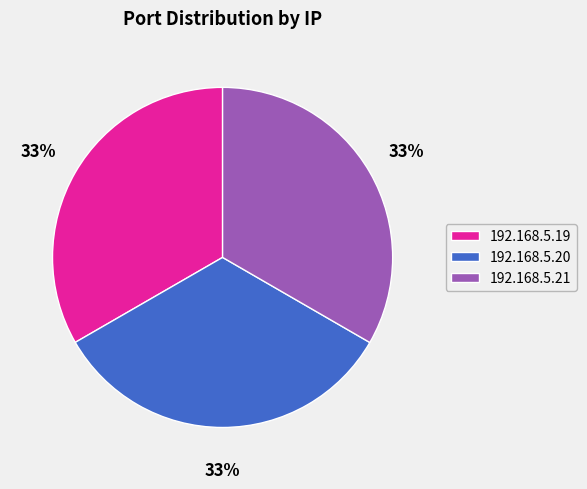

To the nearest percent, what portion does 192.168.5.21 represent?

33%